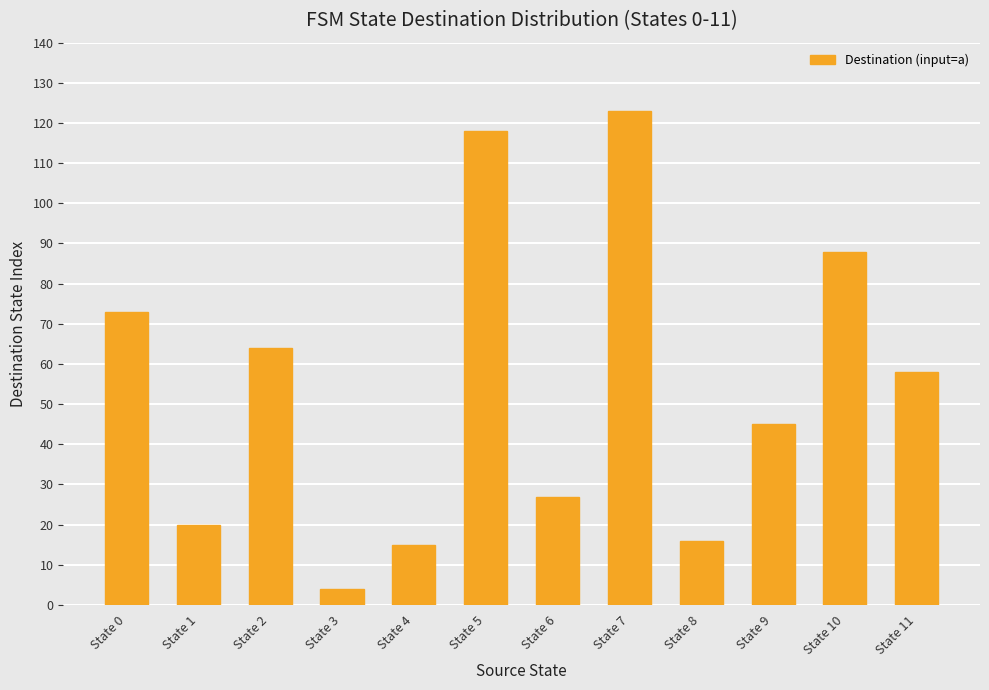

What is the difference between the maximum and minimum values?

119